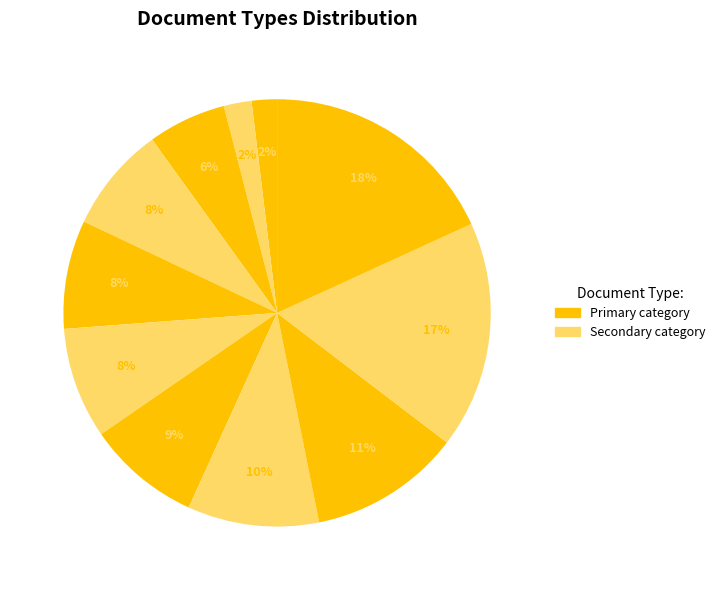

How many slices are in this pie chart?

11